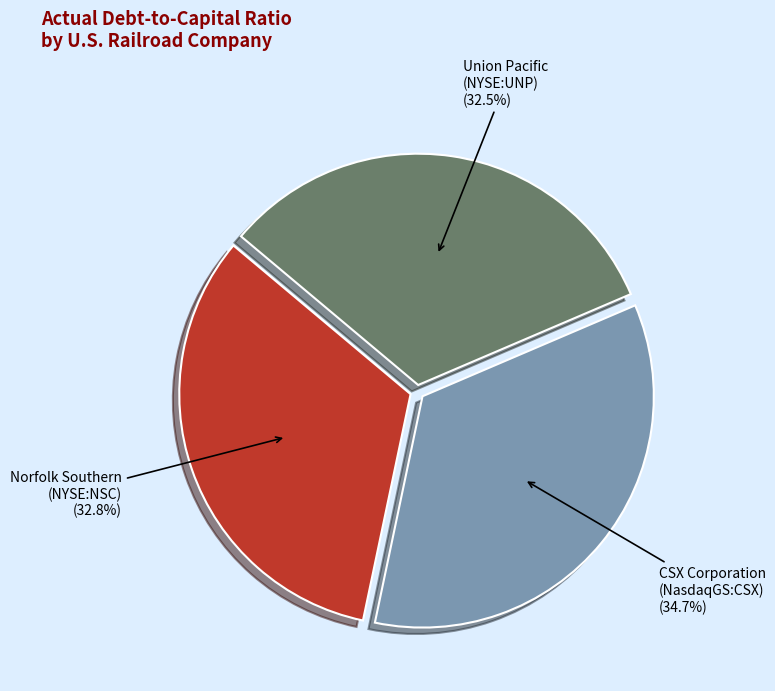

Which category has the biggest portion of the pie?

CSX Corporation (NasdaqGS:CSX)